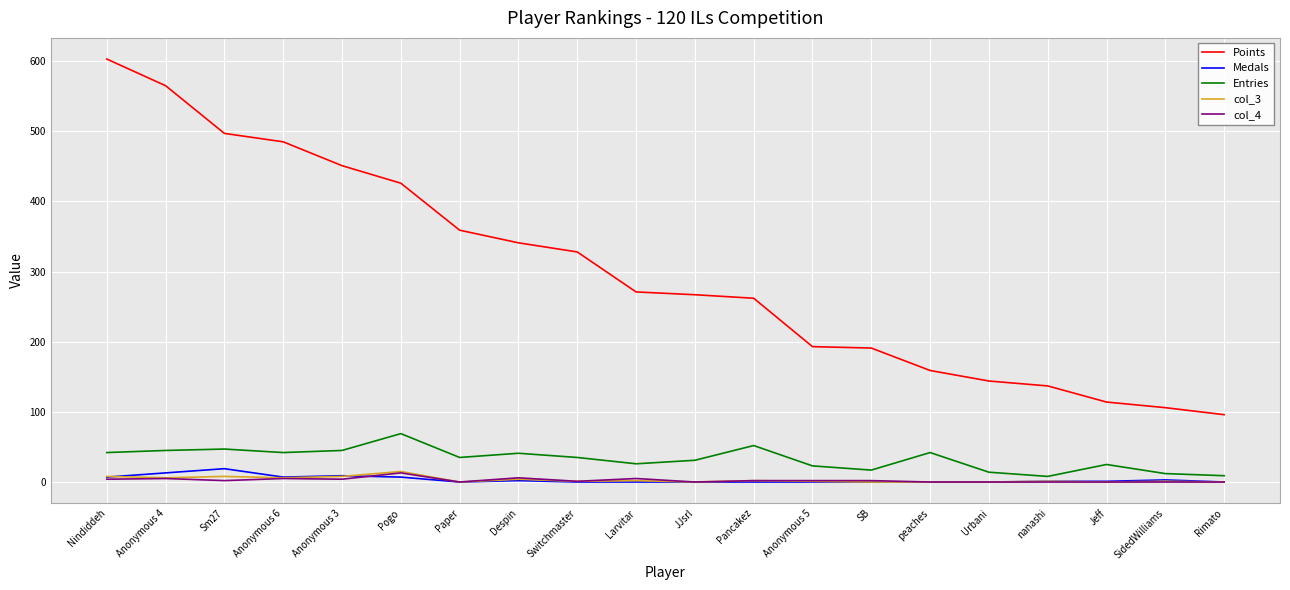

What position from the left is Nindiddeh?

1